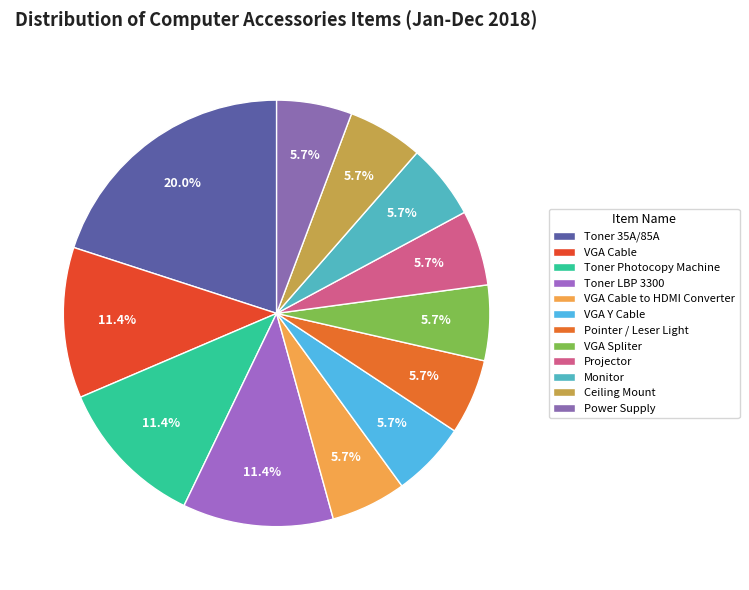

How many segments does this pie chart have?

12